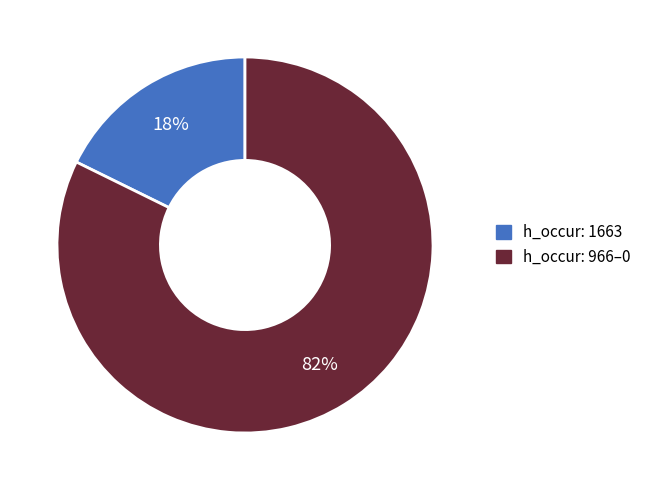

To the nearest percent, what is the average slice percentage?

50%